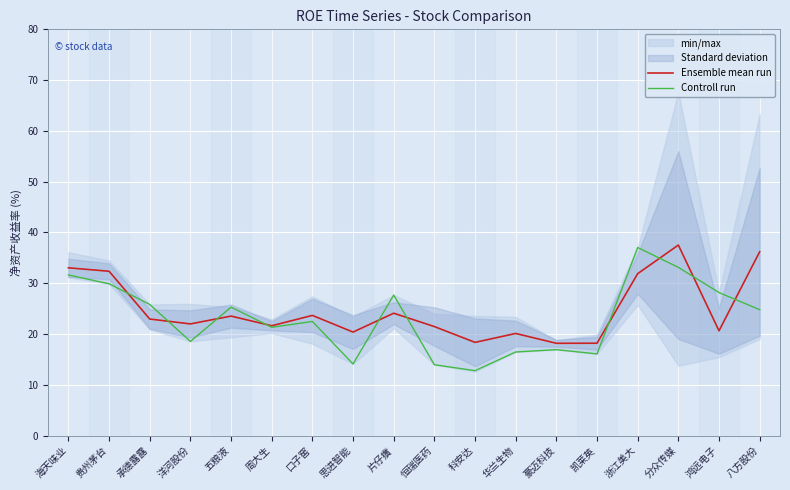

At which label is Ensemble mean run closest to 27?

片仔癀